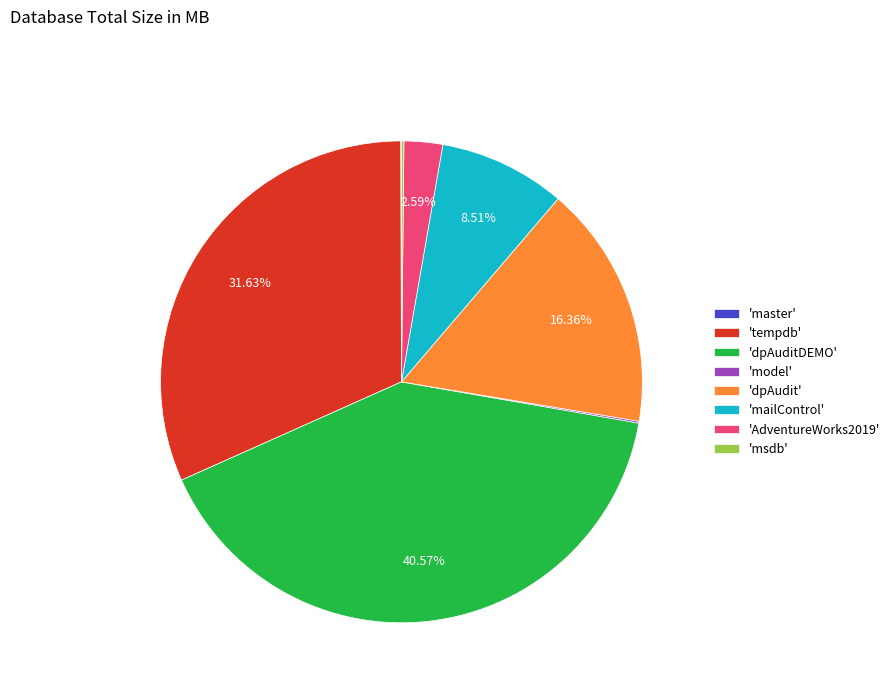

Do 'mailControl' and 'AdventureWorks2019' together represent more than half of the pie?

No